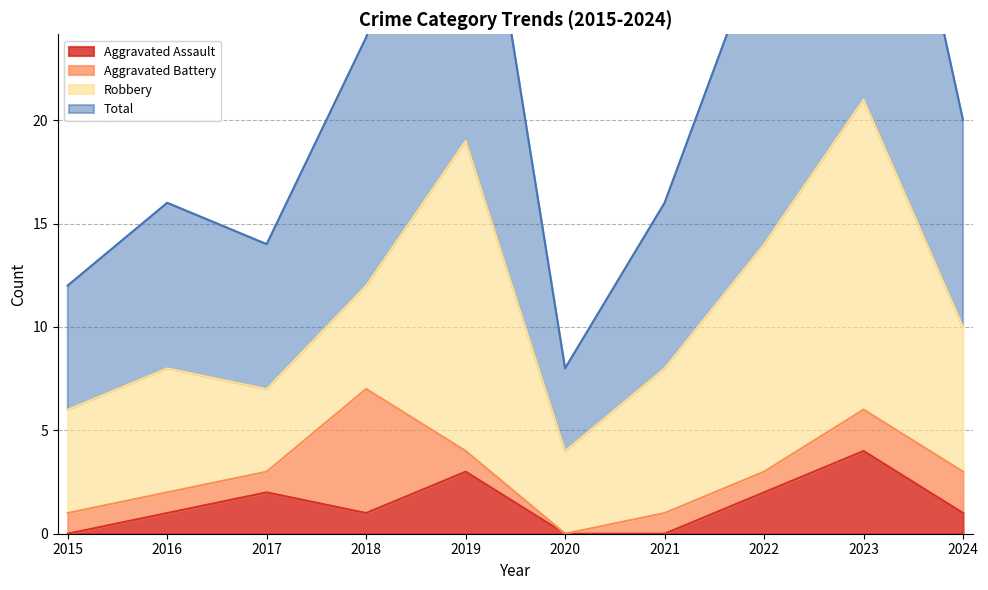

At which category does Total reach its first local valley?

2017